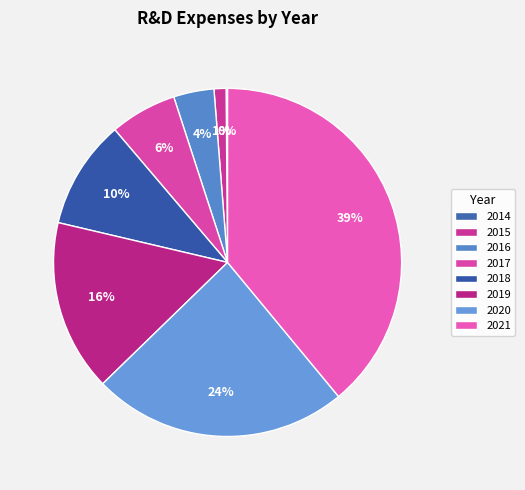

Which has a higher value, 2019 or 2016?

2019